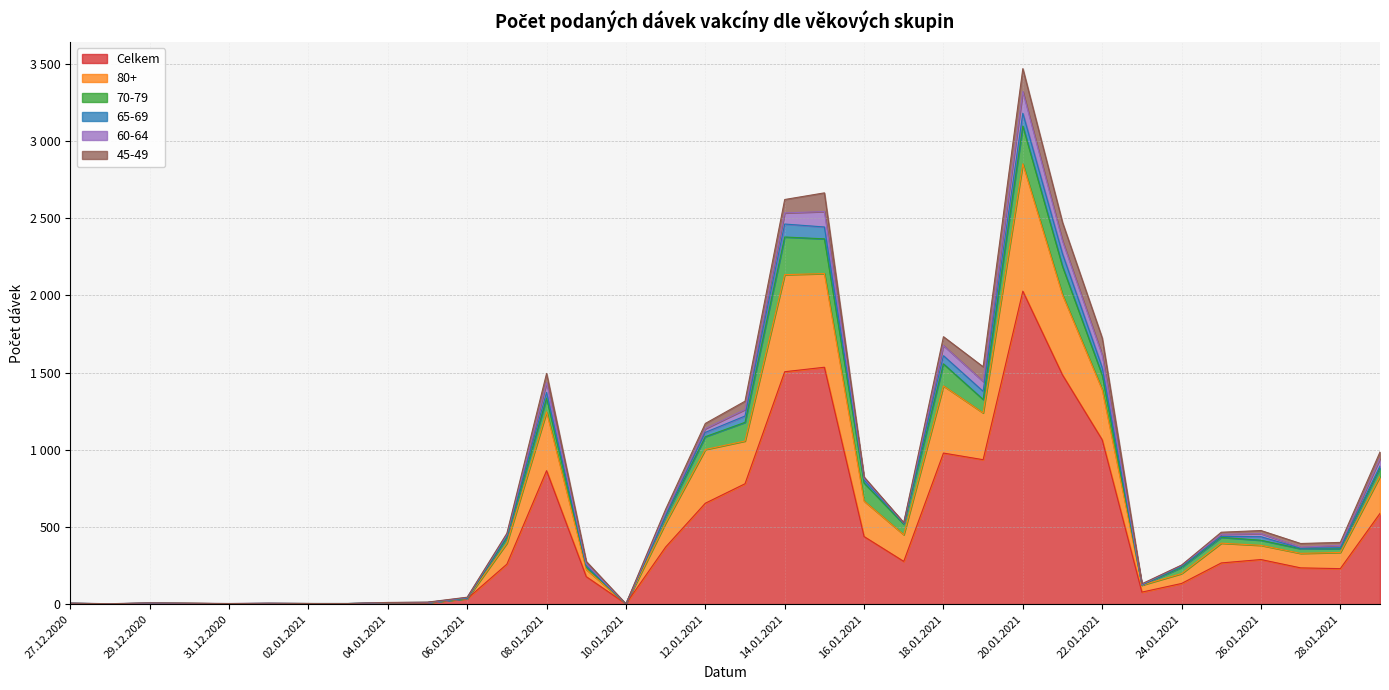

What is the difference between the maximum and minimum values in the 65-69 series?

84